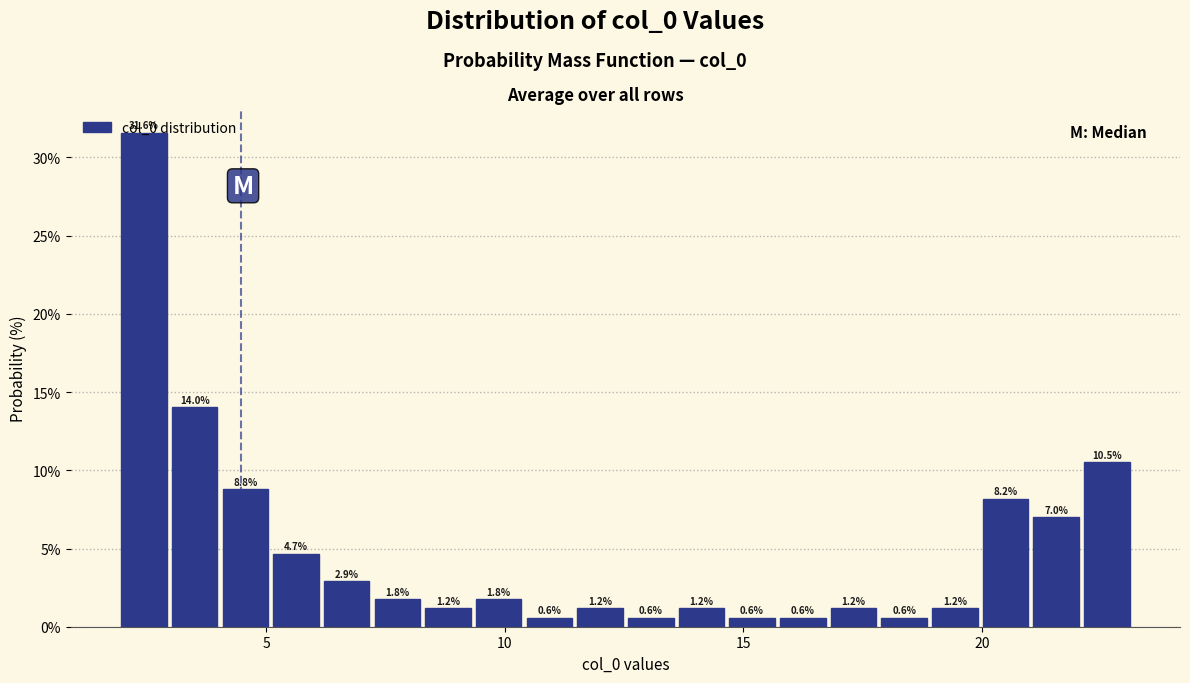

Read against the x-axis, roughly where is the centre of the tallest bar?

2.5